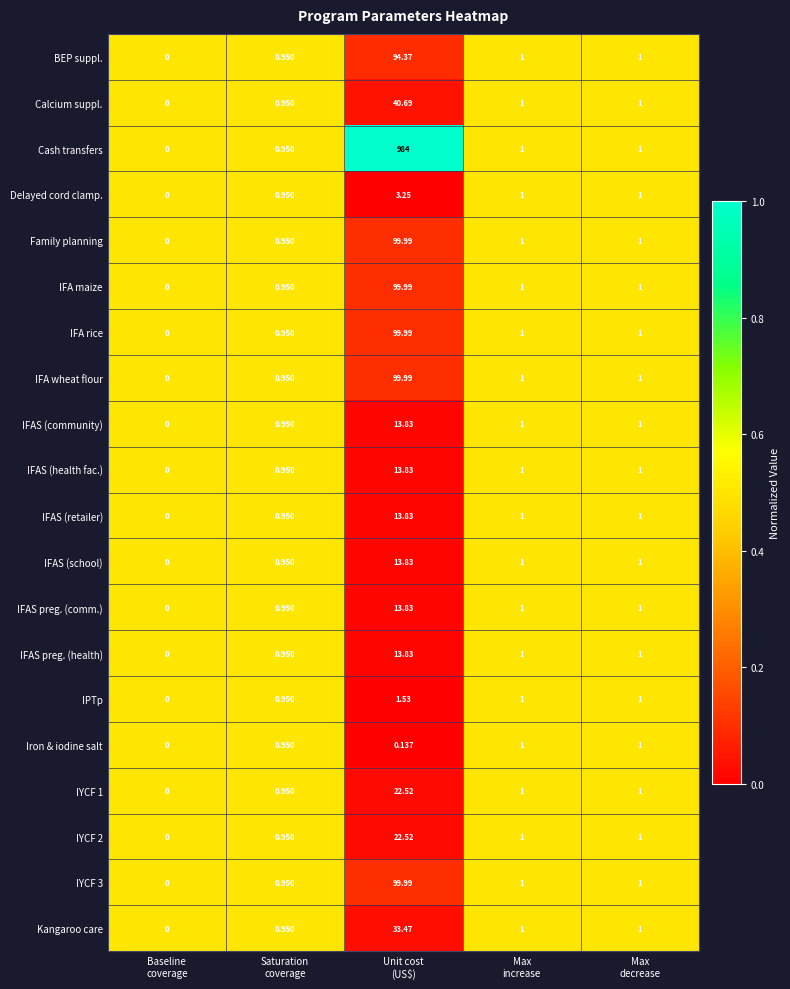

Which series has the largest range (max minus min)?

Cash transfers